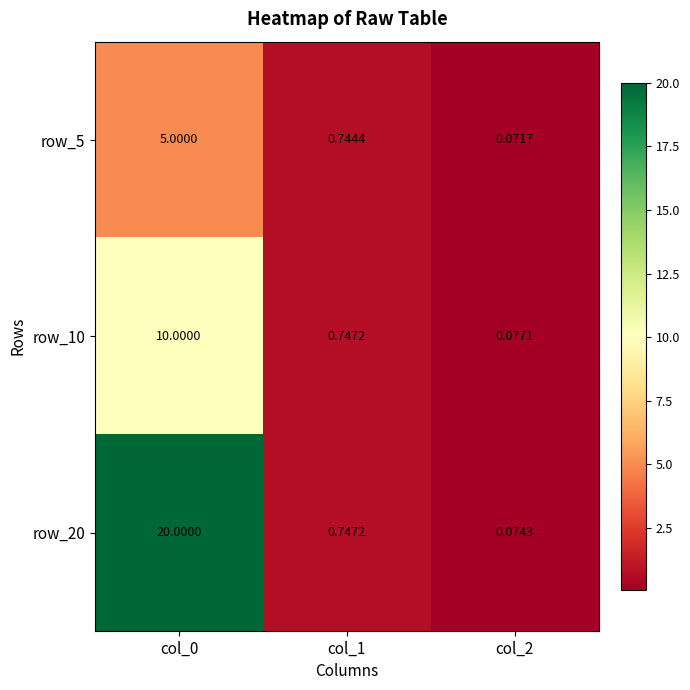

At which category does the chart reach its peak across all series?

col_0